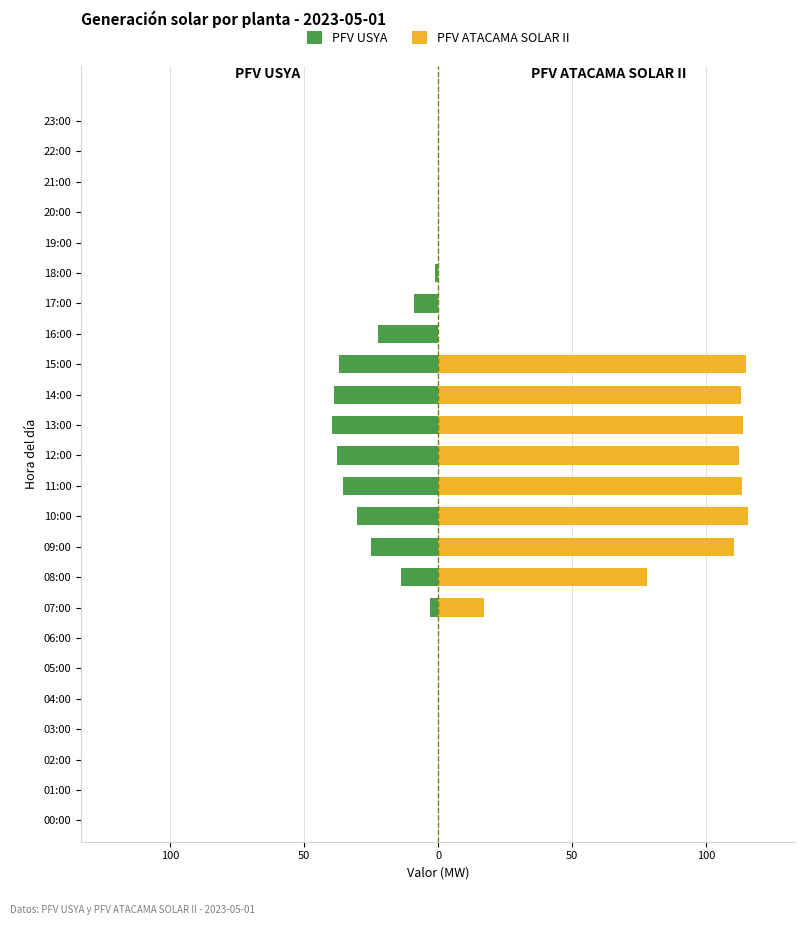

List the series in order of their overall mean, highest first.

PFV ATACAMA SOLAR II, PFV USYA